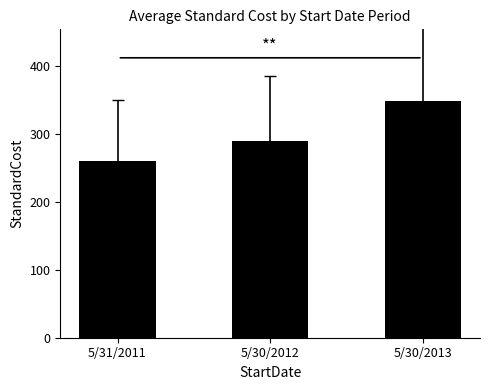

Count the number of values greater than 290.

2